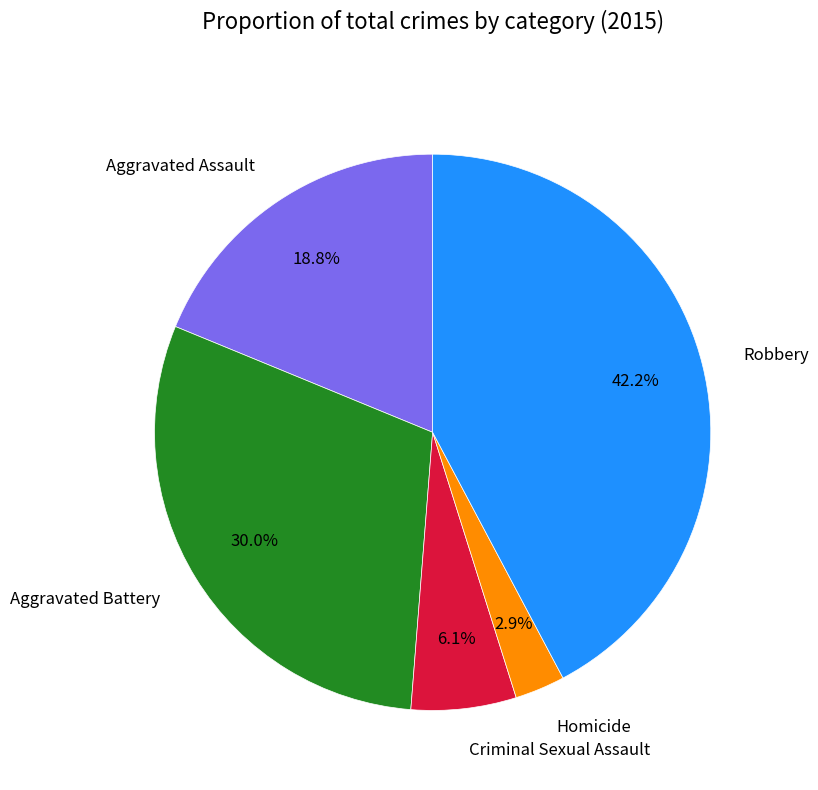

To the nearest percent, what percentage of the pie is Robbery?

42%